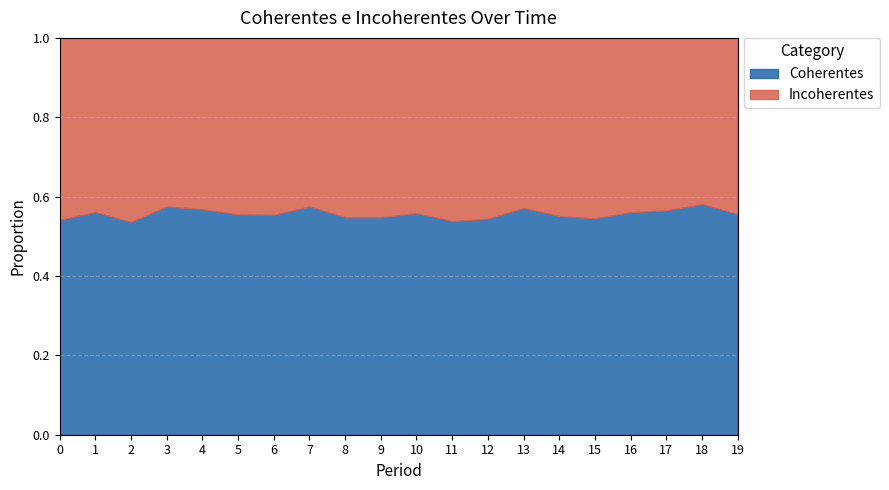

List the labels in order of Incoherentes value, smallest first.

18, 3, 7, 13, 4, 17, 1, 16, 10, 19, 5, 6, 14, 8, 9, 15, 12, 0, 11, 2